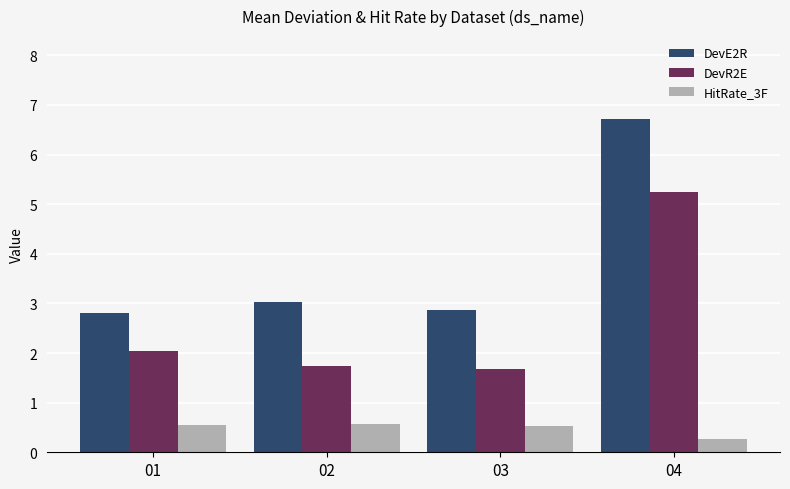

What is the difference between the DevR2E values at 03 and 02?

0.1